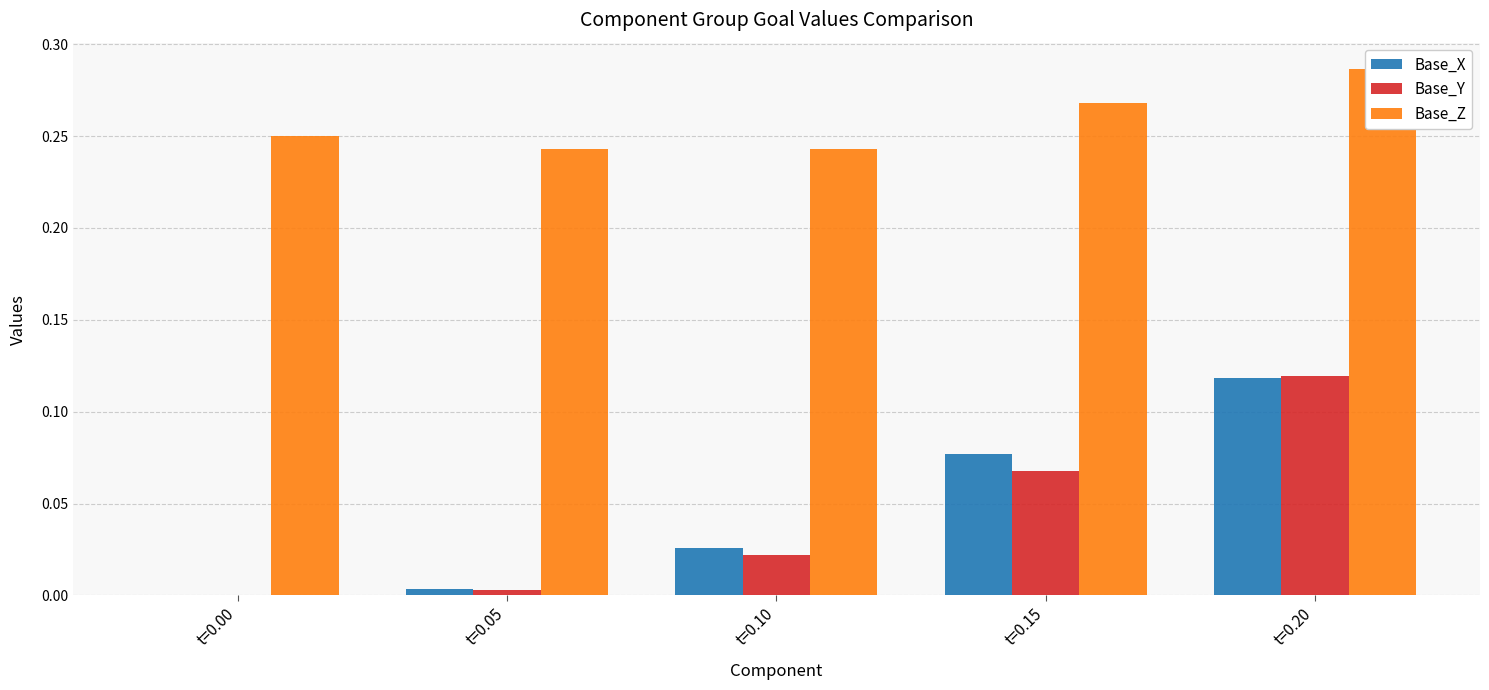

At which category is the sum across all series the highest?

t=0.20